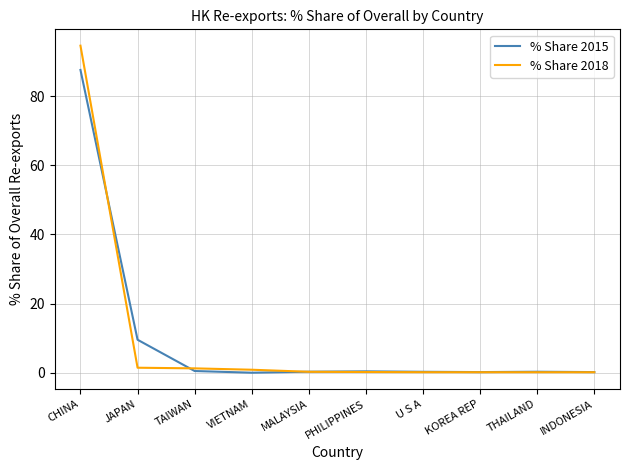

List the series in order of their peak value, lowest first.

% Share 2015, % Share 2018